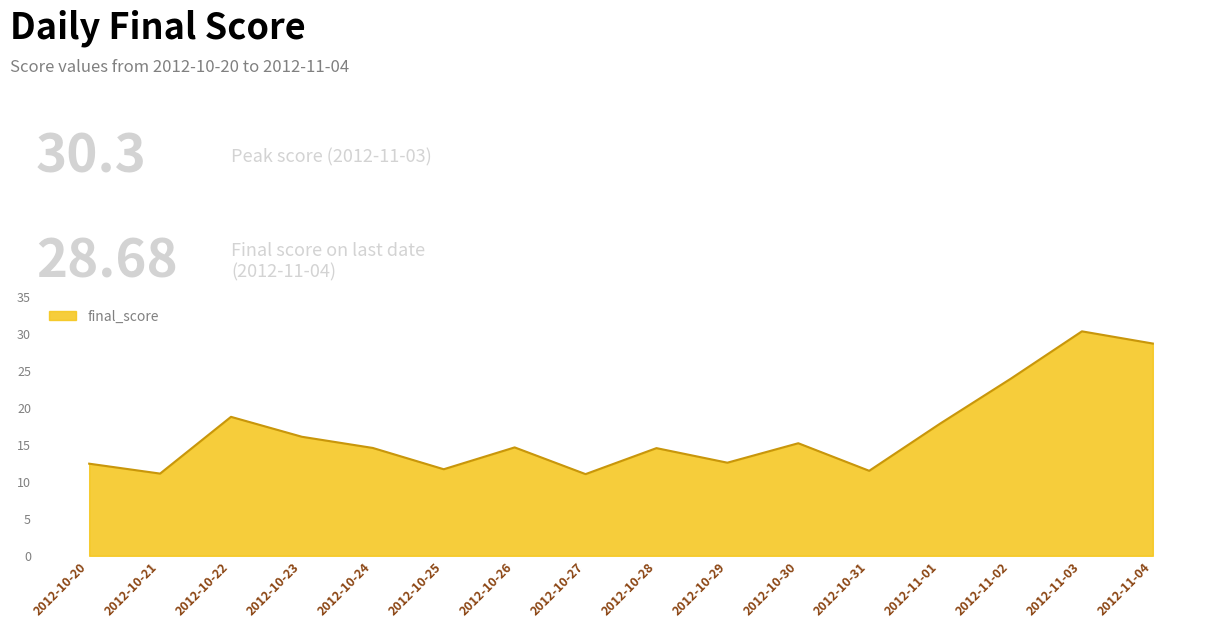

Which has a higher value, 2012-11-02 or 2012-10-28?

2012-11-02